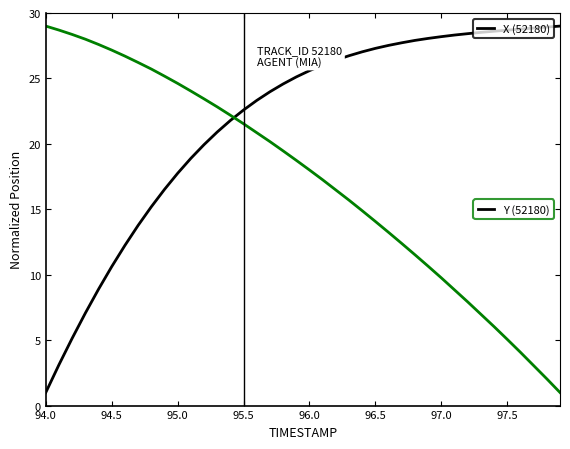

What is the minimum value shown in the chart?

1.0